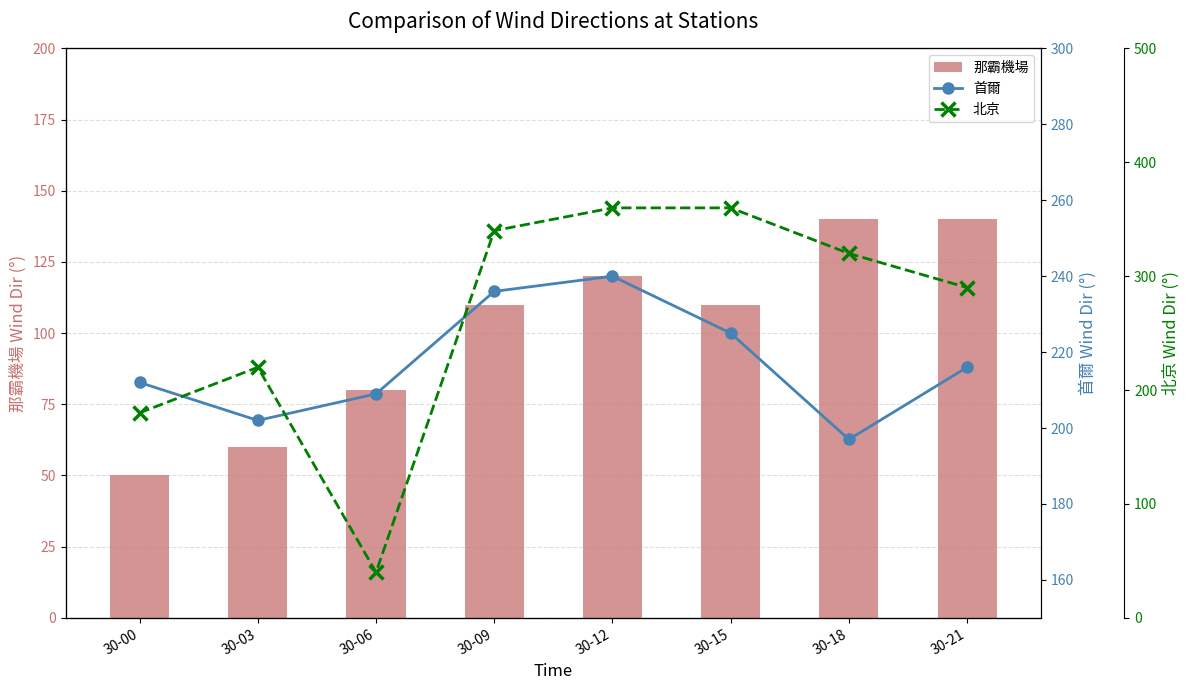

What is the difference between the 那霸機場 values at 30-03 and 30-06?

20